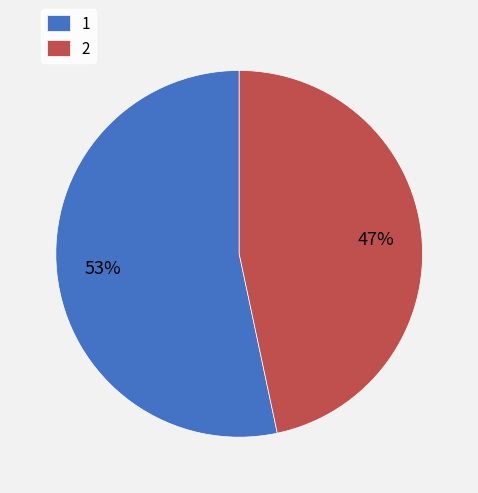

What is the largest slice in the pie chart?

1